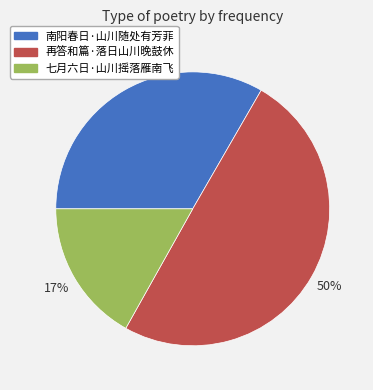

Which category has the biggest portion of the pie?

再答和篇·落日山川晚鼓休